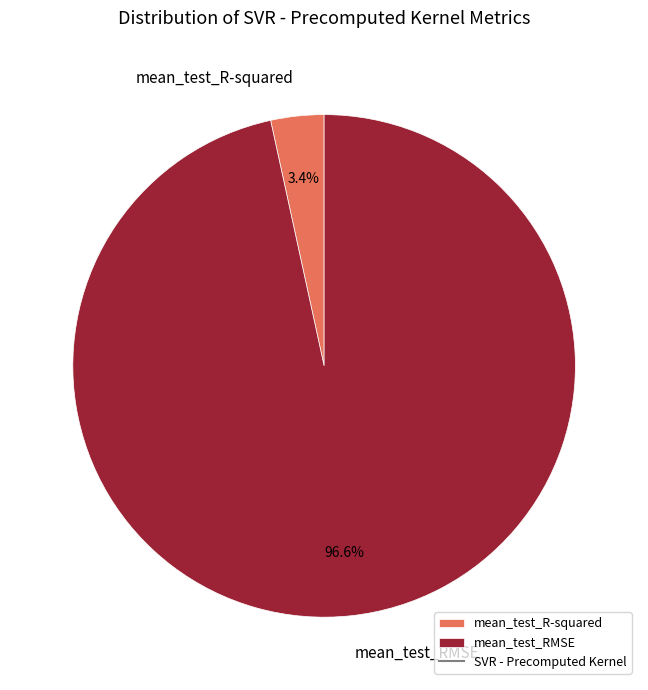

What percentage is the mean_test_RMSE slice, to the nearest percent?

97%